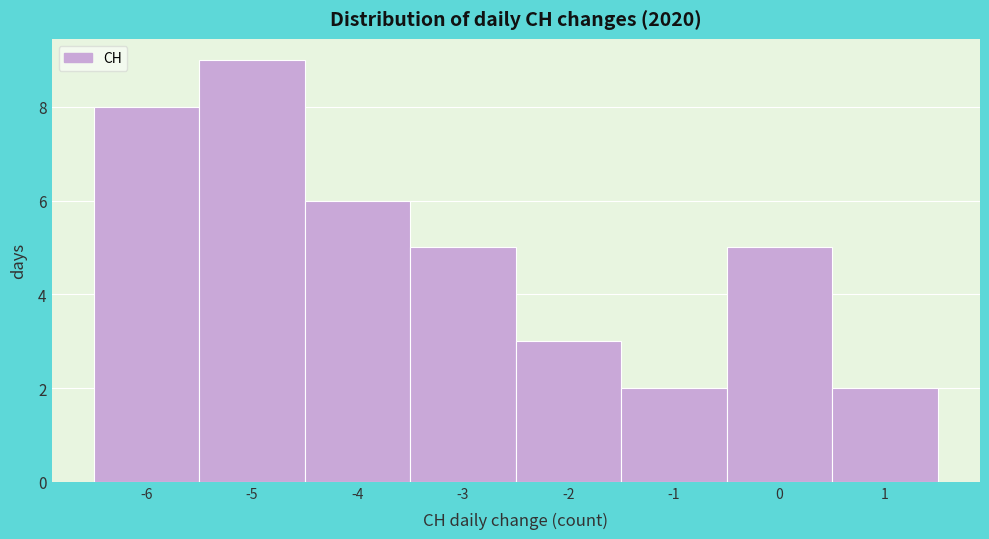

Reading left to right, list every bar in this chart as the range it spans on the x-axis followed by its height. The values are not printed on the chart, so give them approximately, as read against the axis.

-6.5 to -5.5: 8
-5.5 to -4.5: 9
-4.5 to -3.5: 6
-3.5 to -2.5: 5
-2.5 to -1.5: 3
-1.5 to -0.5: 2
-0.5 to 0.5: 5
0.5 to 1.5: 2